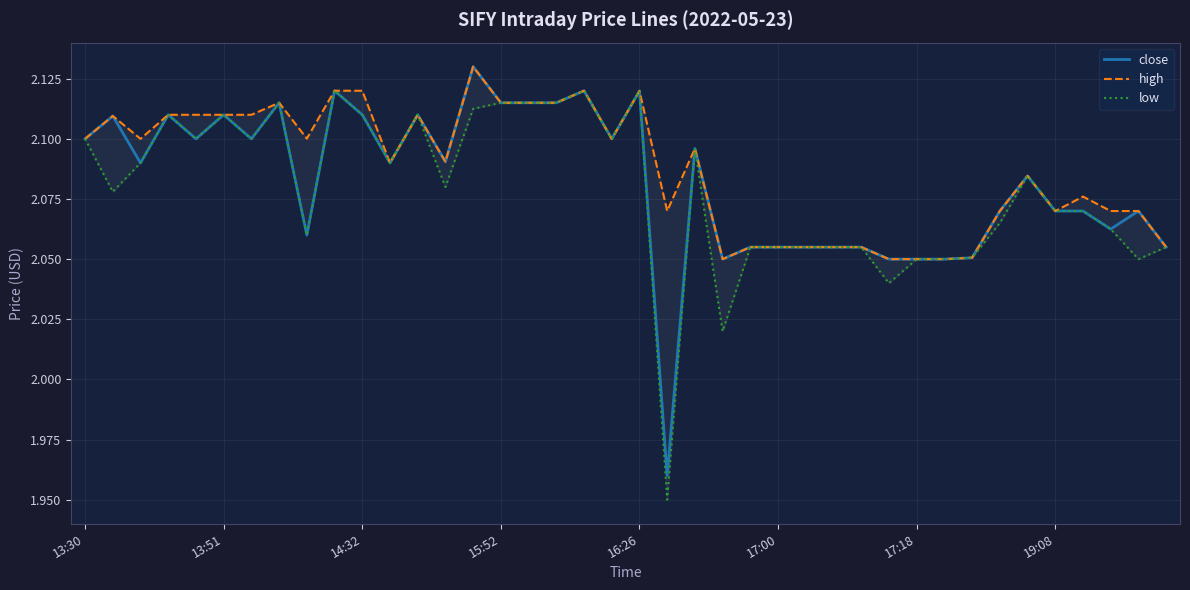

Between 19 and 13:51, which is larger?

13:51